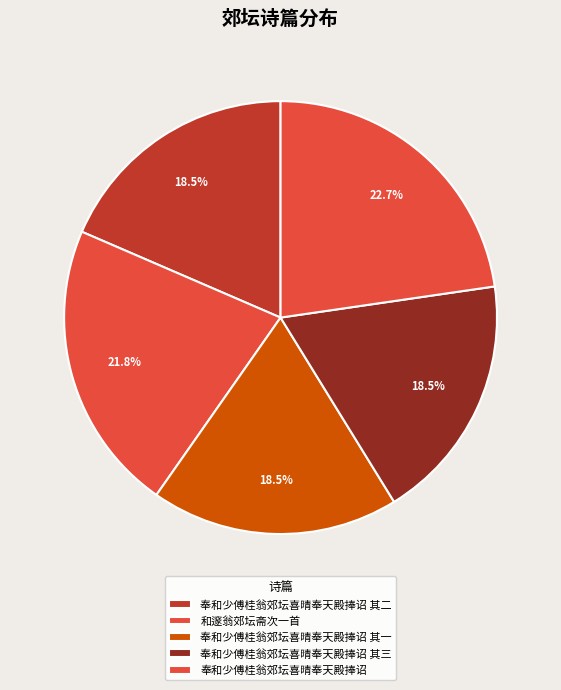

Does any single category account for the majority?

No